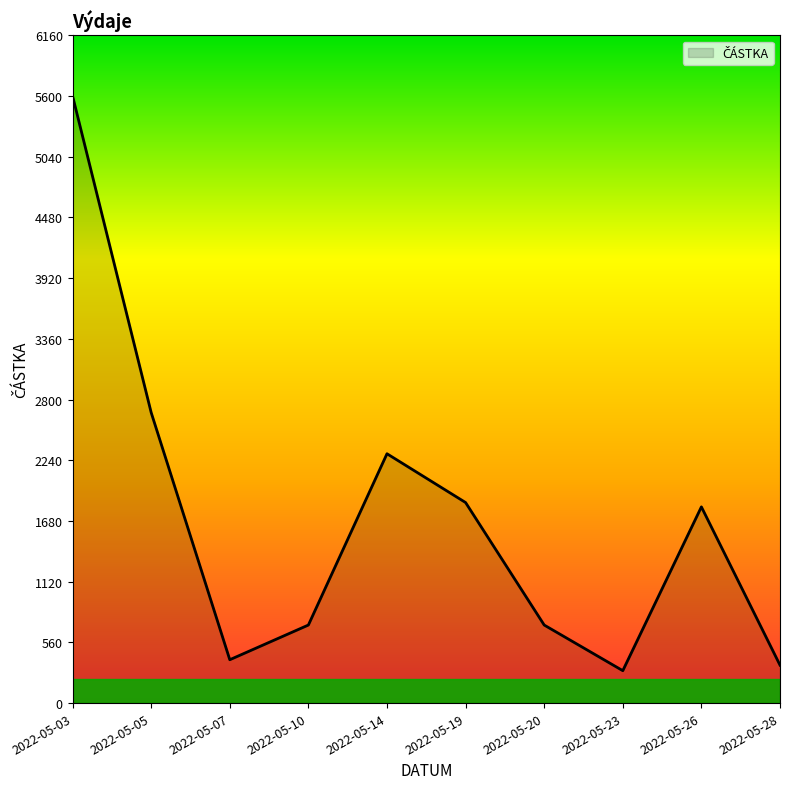

At which category does the data reach its first local valley?

2022-05-07